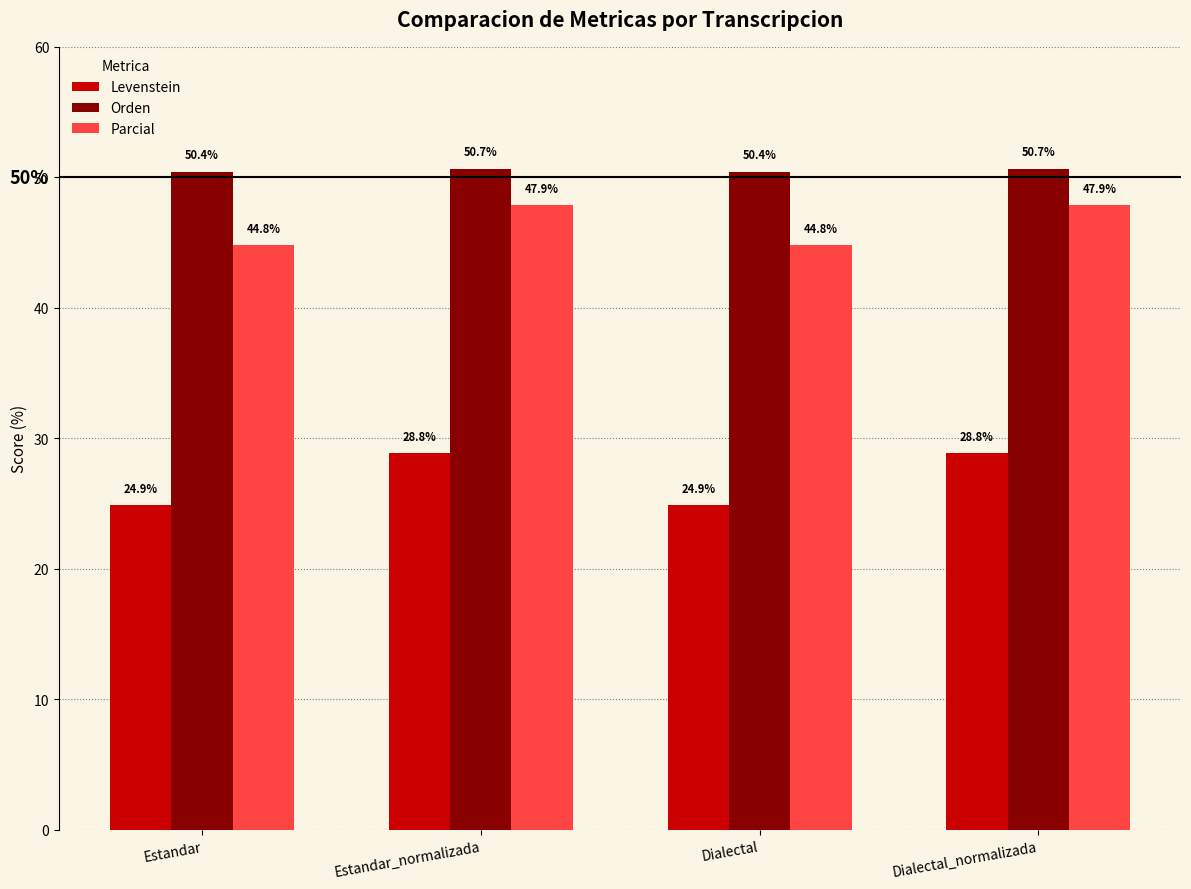

Is it true that Levenstein equals 18.3 at Dialectal_normalizada?

False